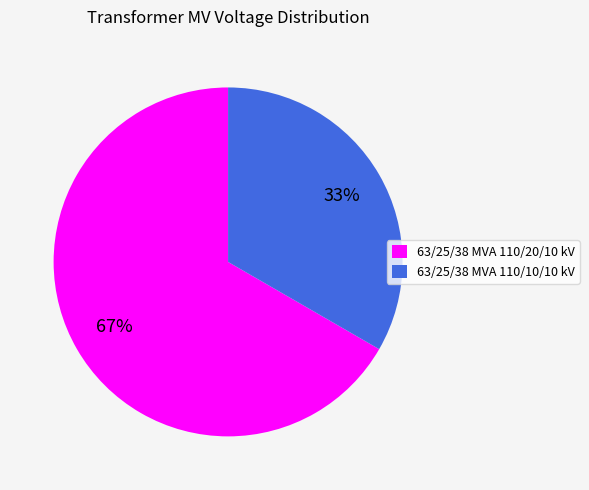

Count the number of slices in the pie.

2